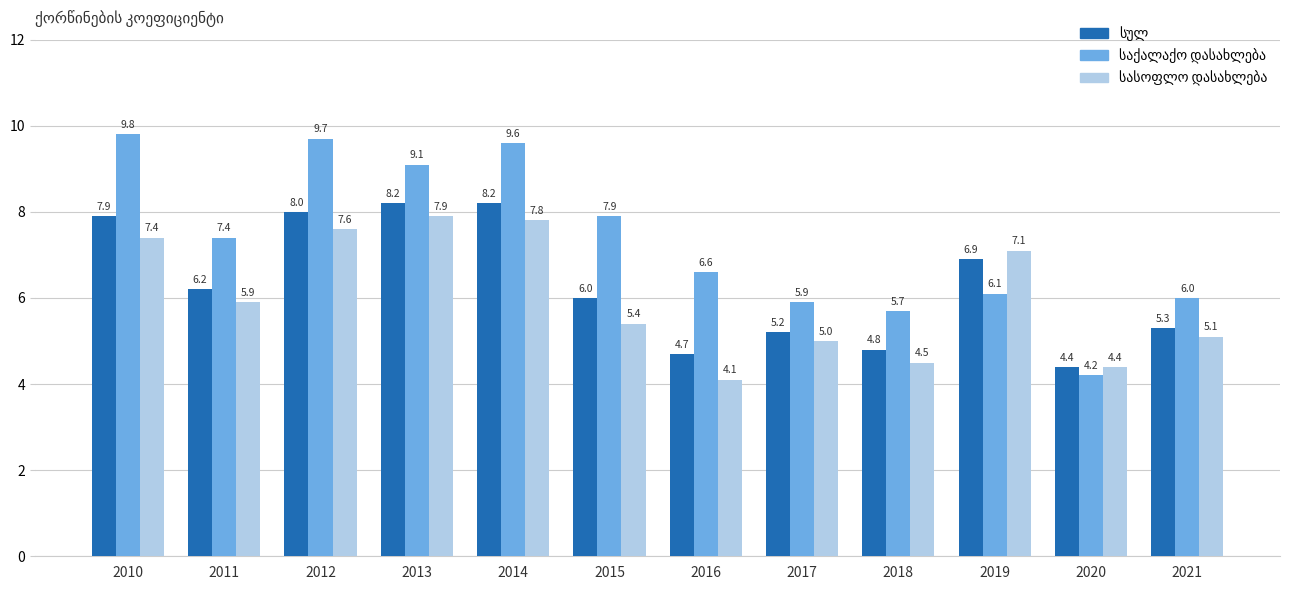

At how many categories does at least one series exceed 8?

4